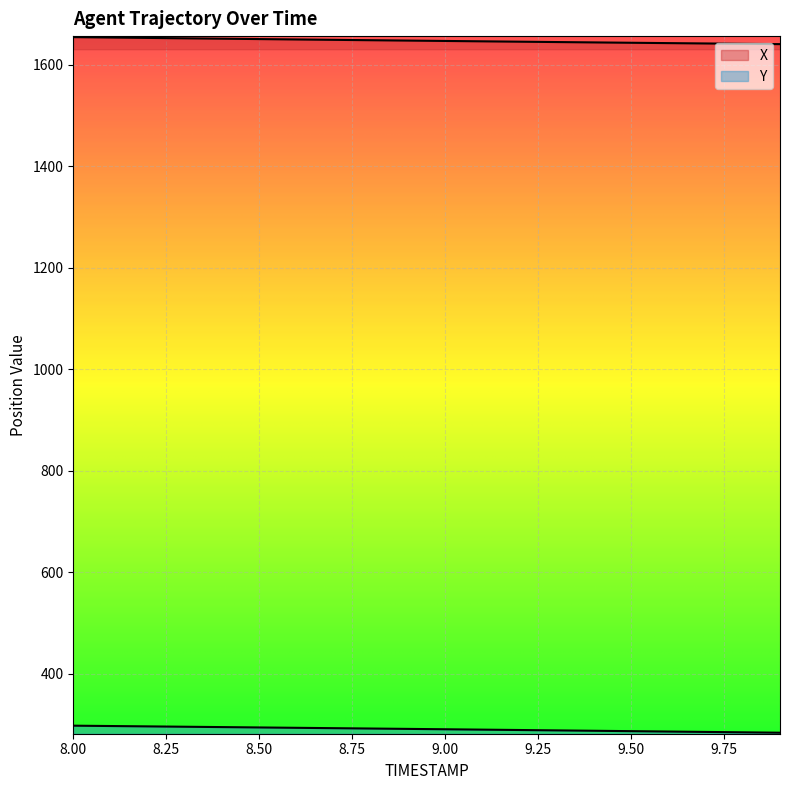

True or false: Y has more than 0 points higher than both neighbors.

False